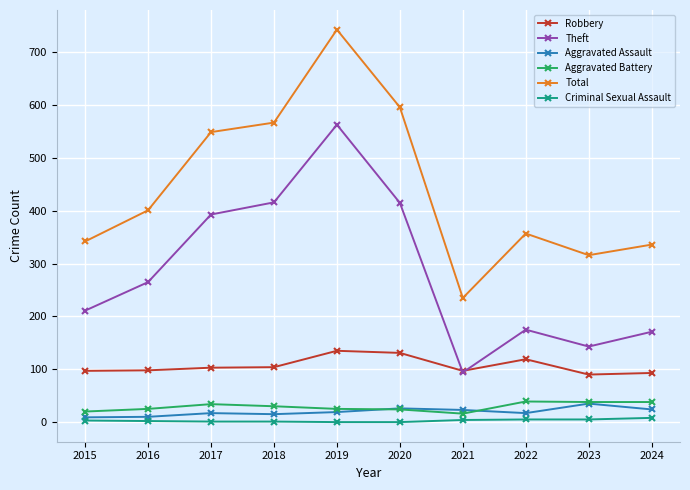

What is the difference between the Total values at 2015 and 2023?

26